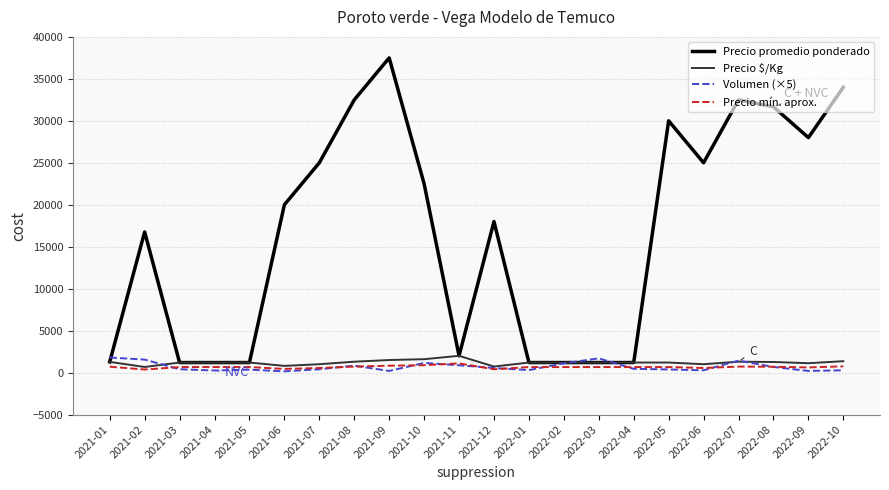

At which category is the sum across all series the highest?

2021-09